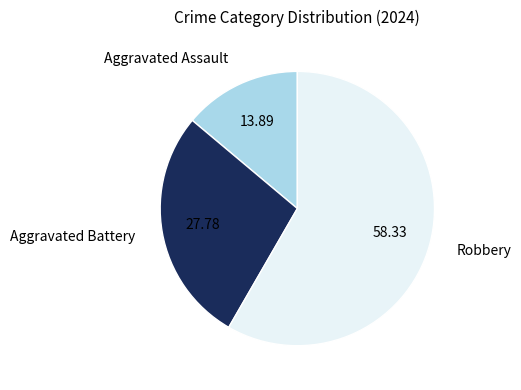

Rank the categories by value from lowest to highest.

Aggravated Assault, Aggravated Battery, Robbery